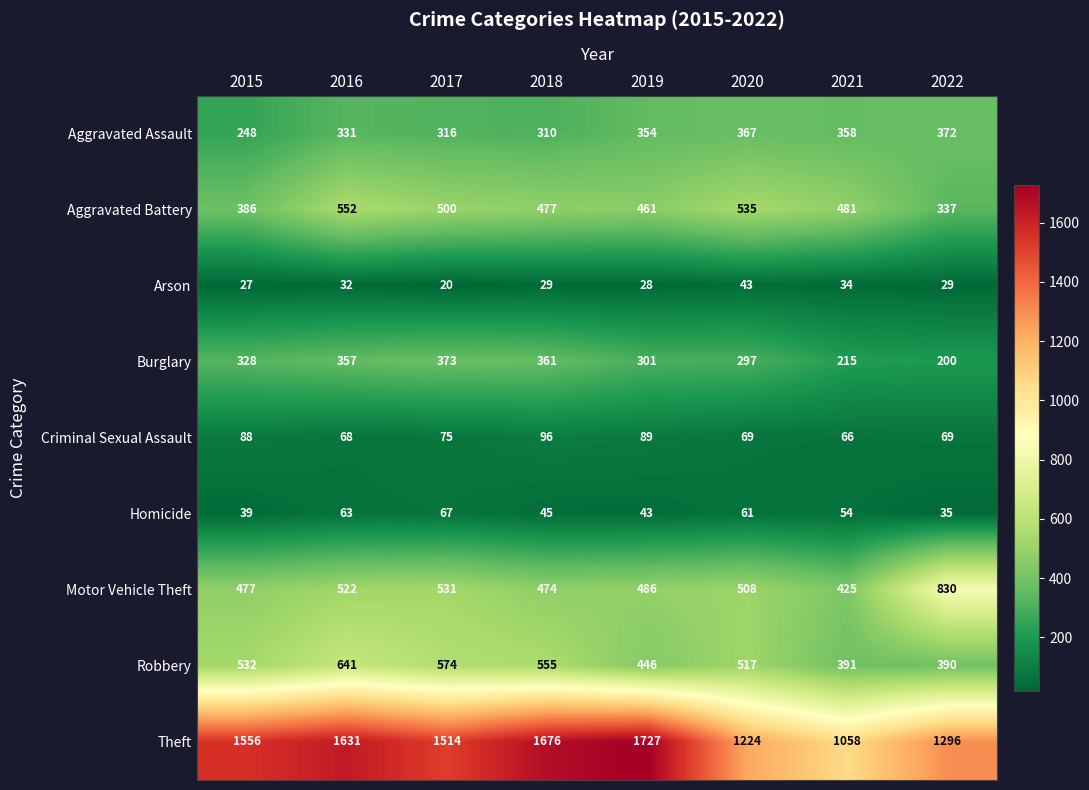

Is it true that Motor Vehicle Theft equals 486 at 2019?

True